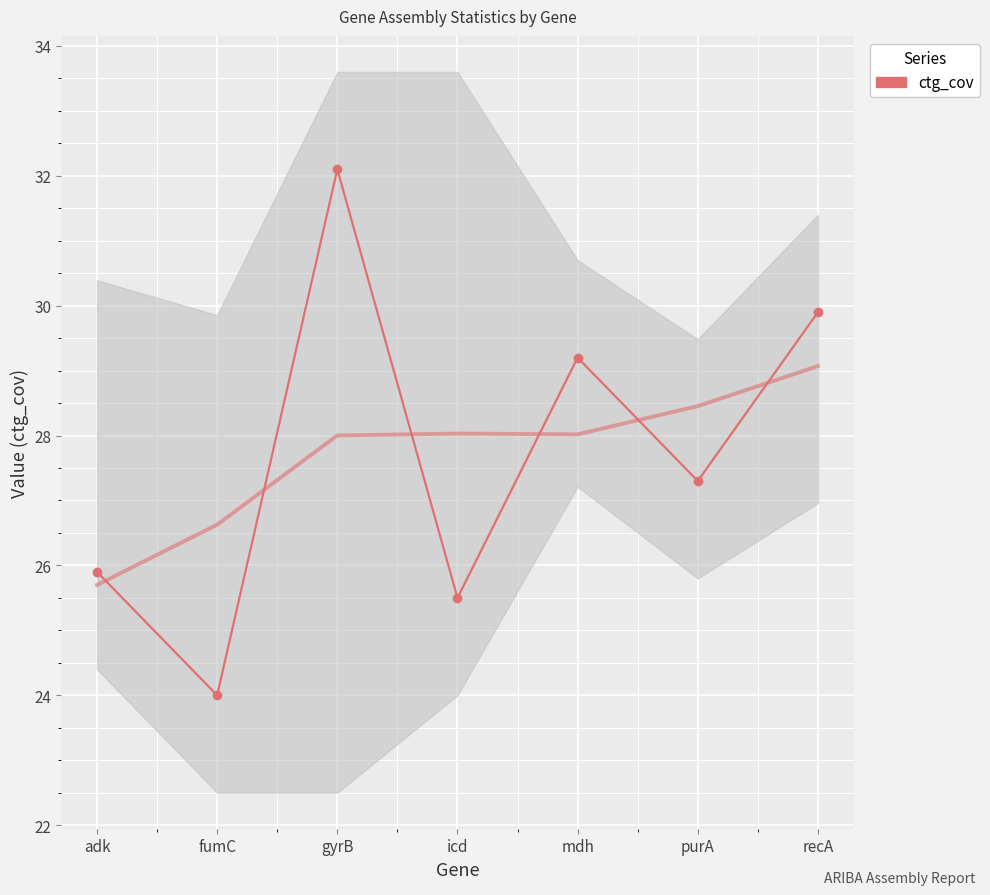

How many interior local peaks (higher than both neighbors) does the data have?

2